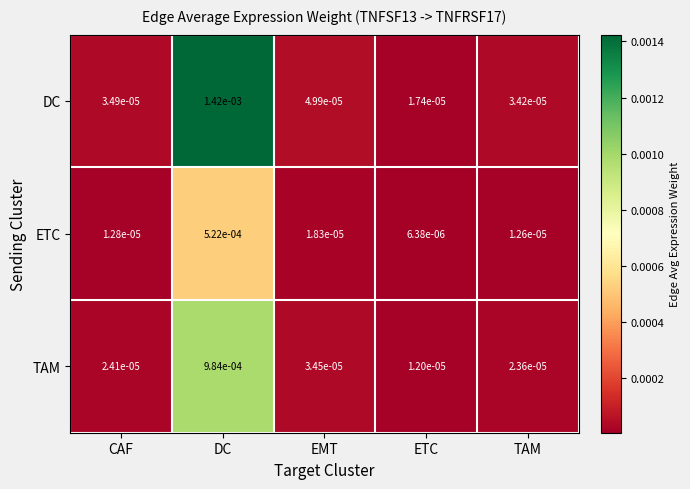

Where is ETC nearest to the value 0?

ETC